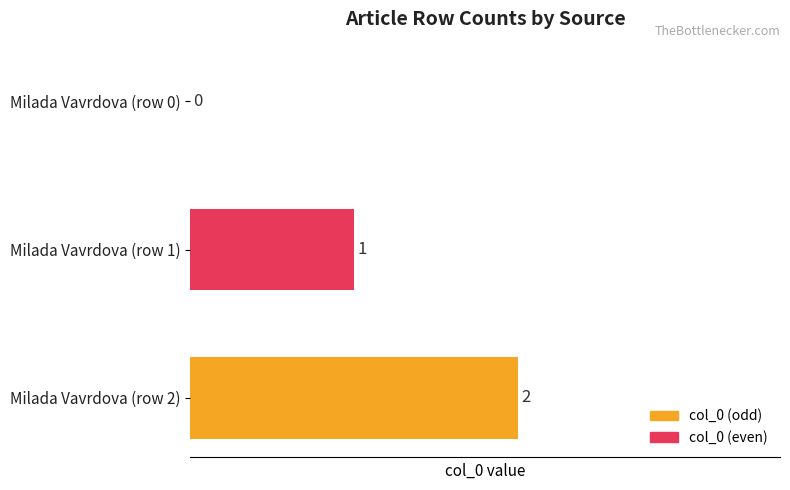

What is the sum of all values?

3